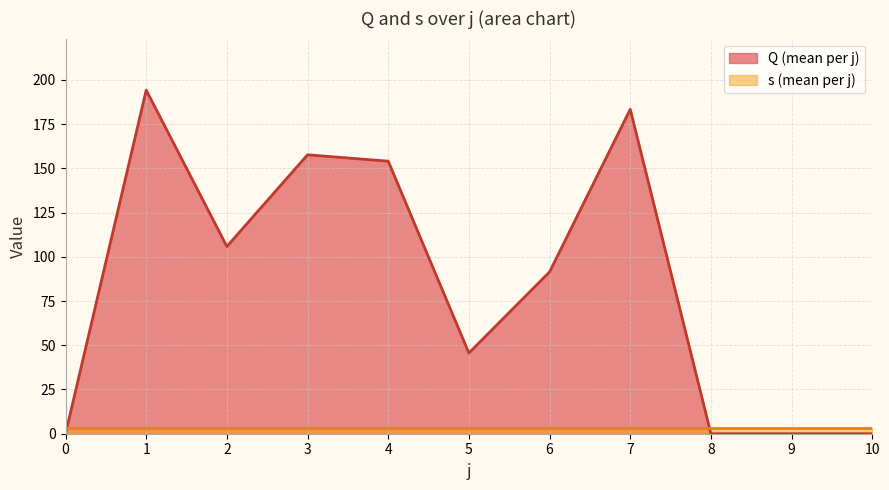

Rank the categories by value from highest to lowest.

1, 7, 3, 4, 2, 6, 5, 0, 8, 9, 10